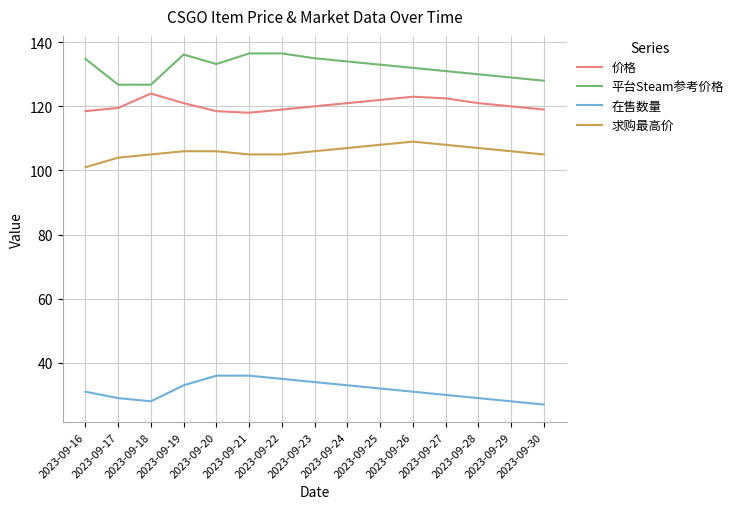

True or false: 在售数量 has a value of 43.8 at 2023-09-26.

False